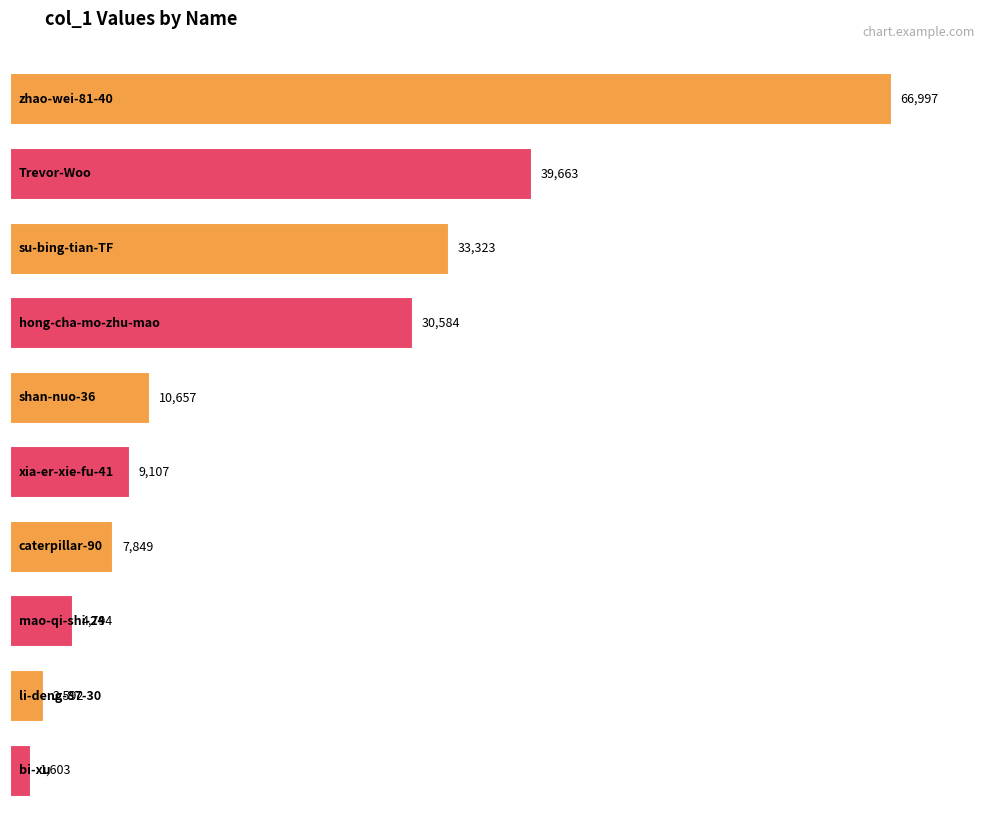

At which category does the chart reach its peak across all series?

zhao-wei-81-40